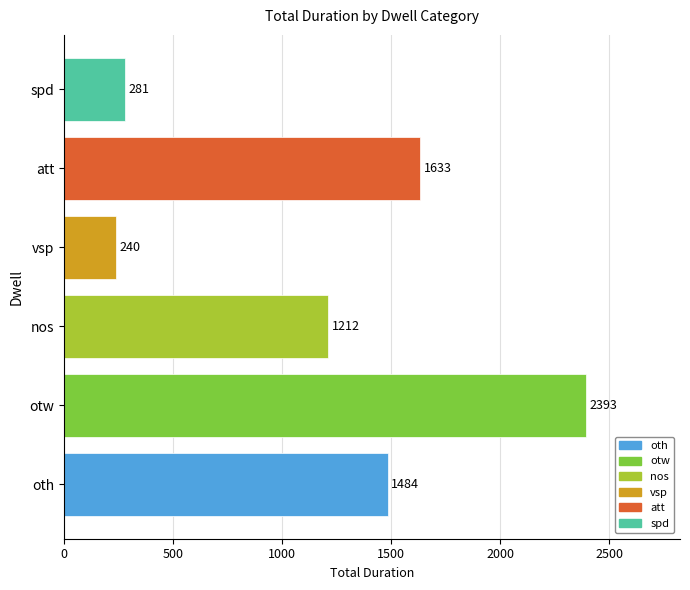

True or false: the data shows 2393 at otw.

True